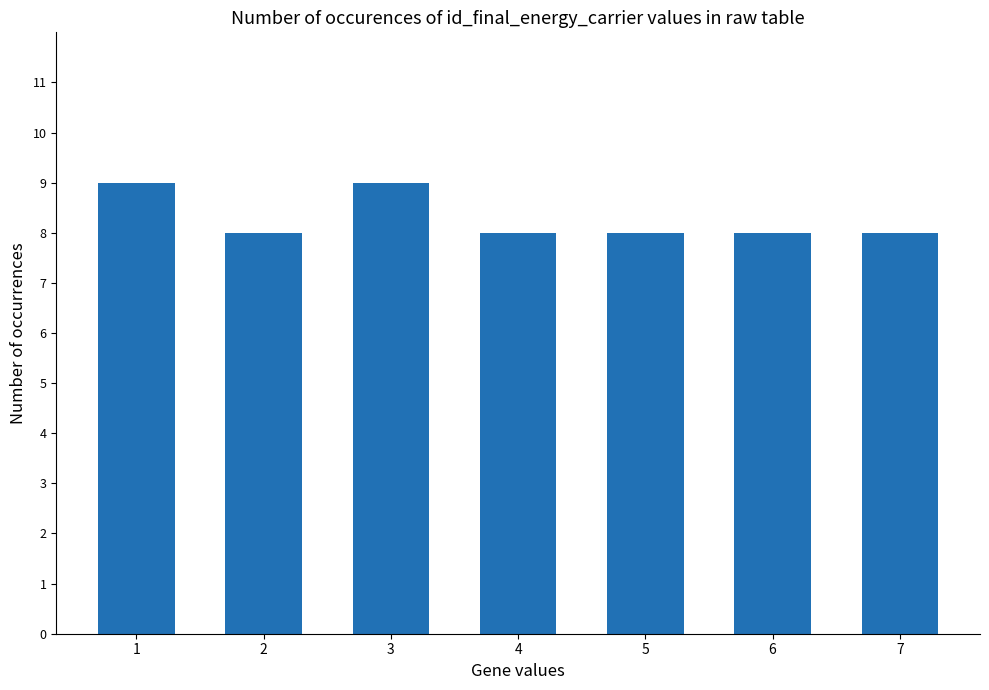

Does the chart contain any negative values?

No